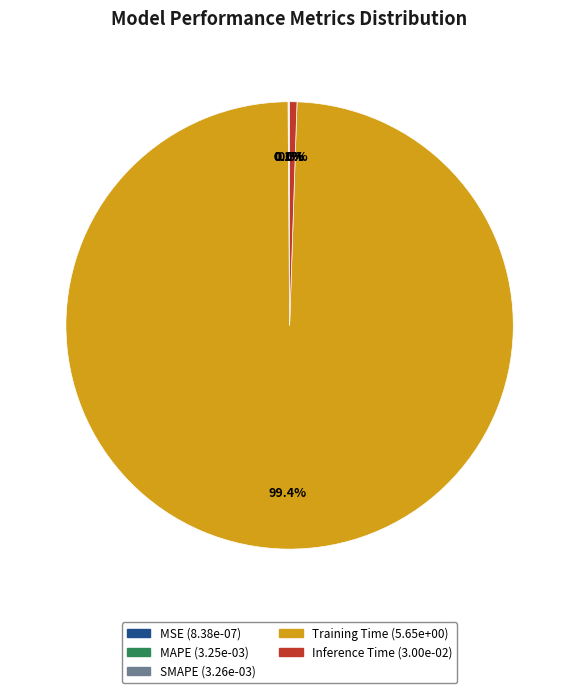

Does Inference Time represent more than half of the total?

No